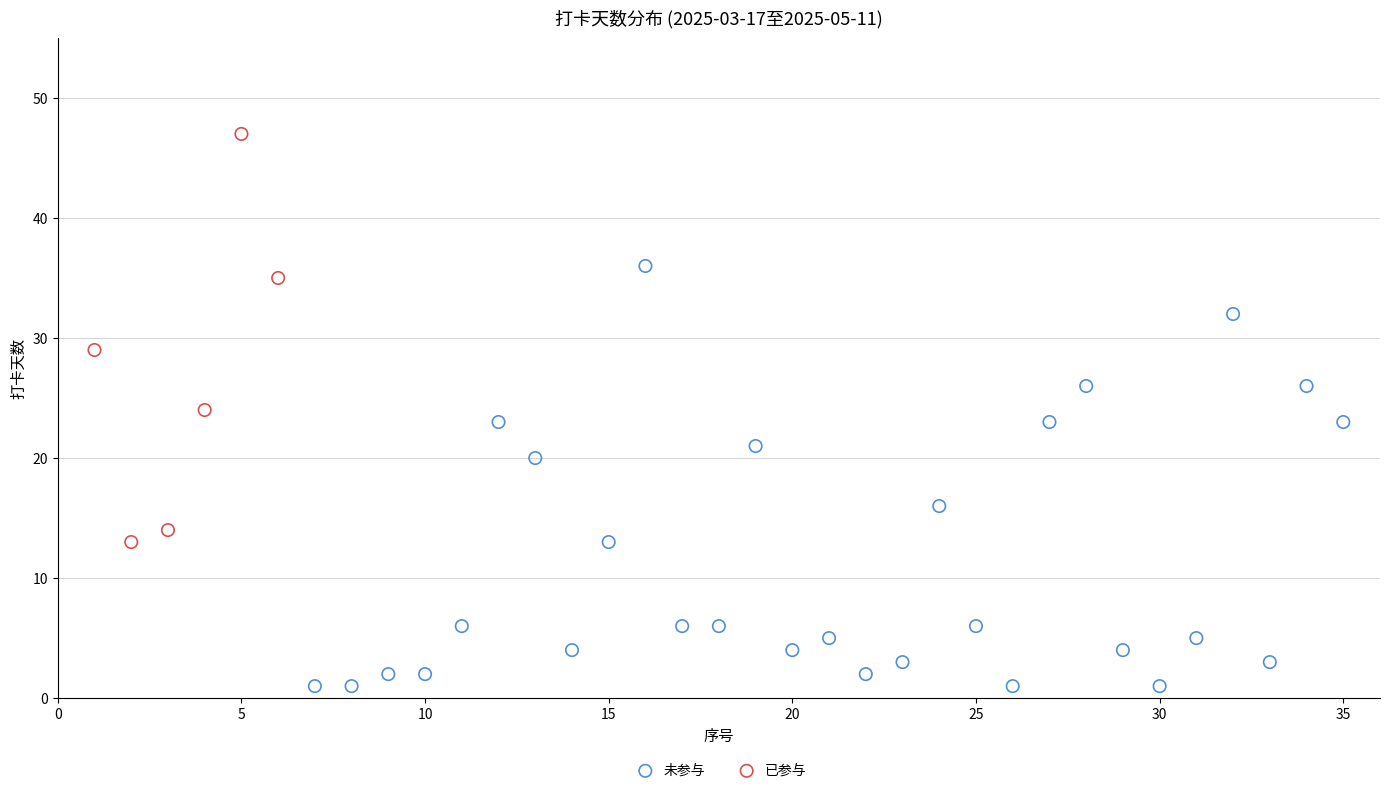

Which series contains the lowest Y value?

未参与